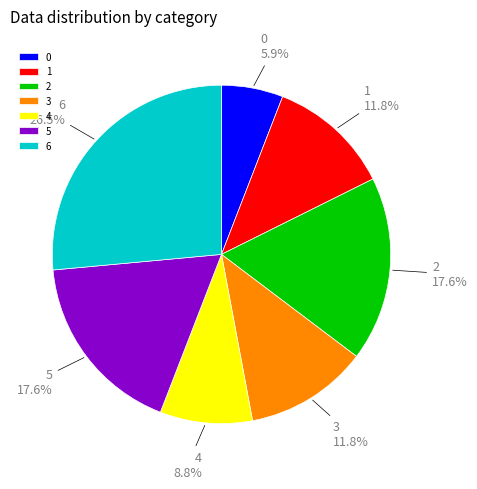

To the nearest percent, what portion does 0 represent?

6%